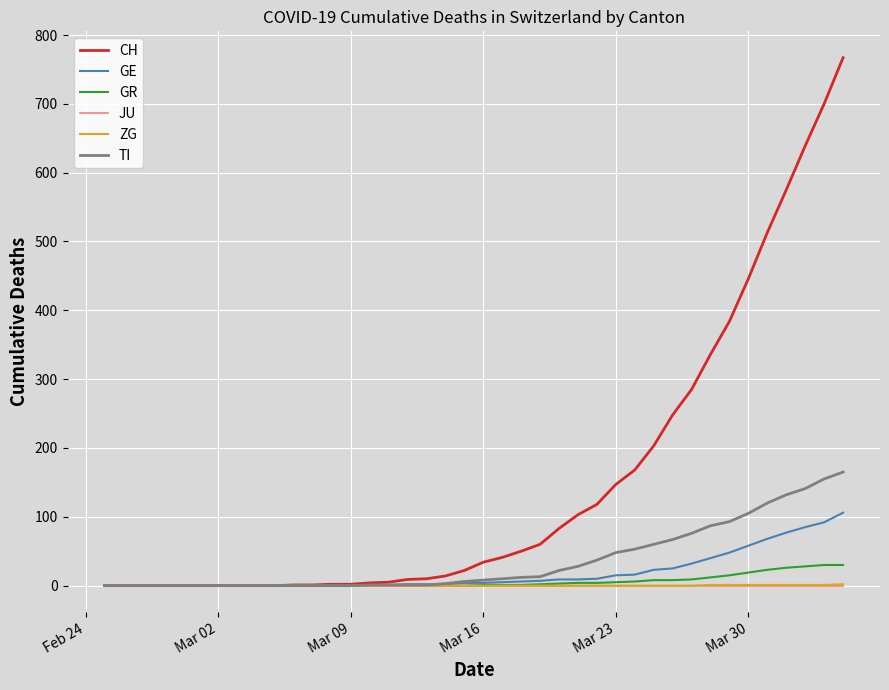

Which series has the largest total across all categories?

CH